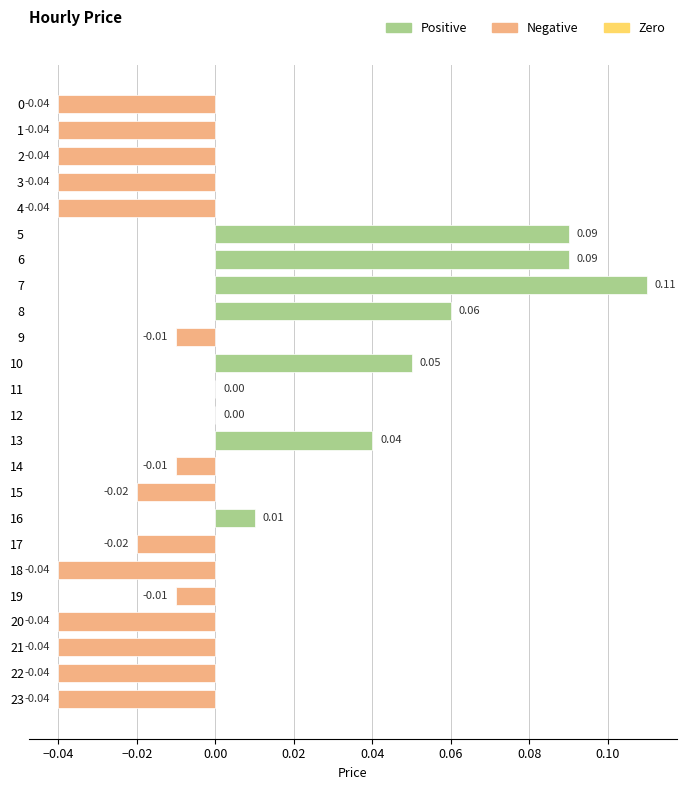

True or false: the data shows -0.0 at 18.

True